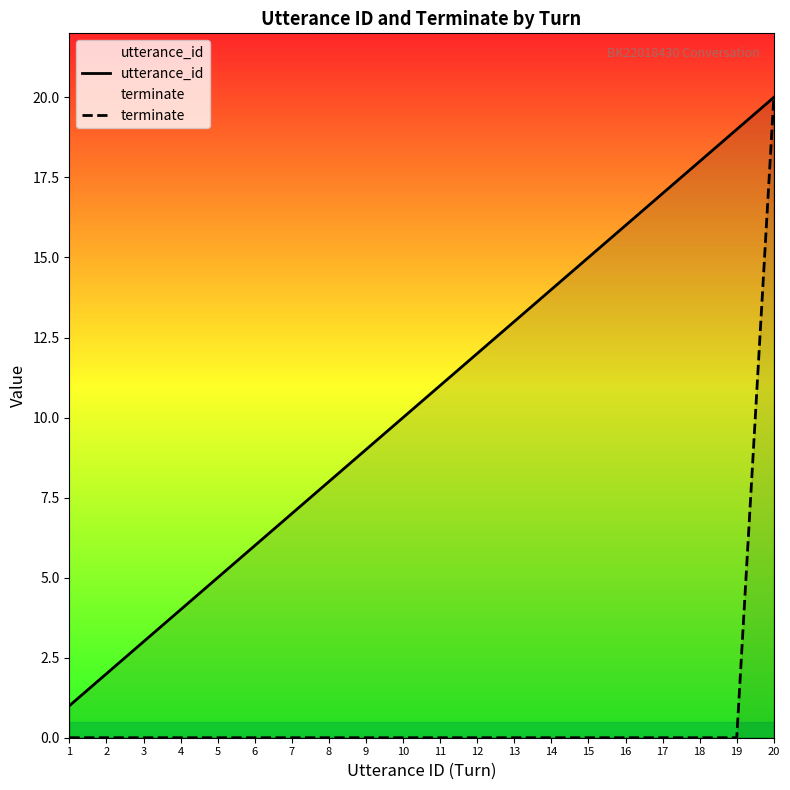

Which series has the largest total across all categories?

utterance_id